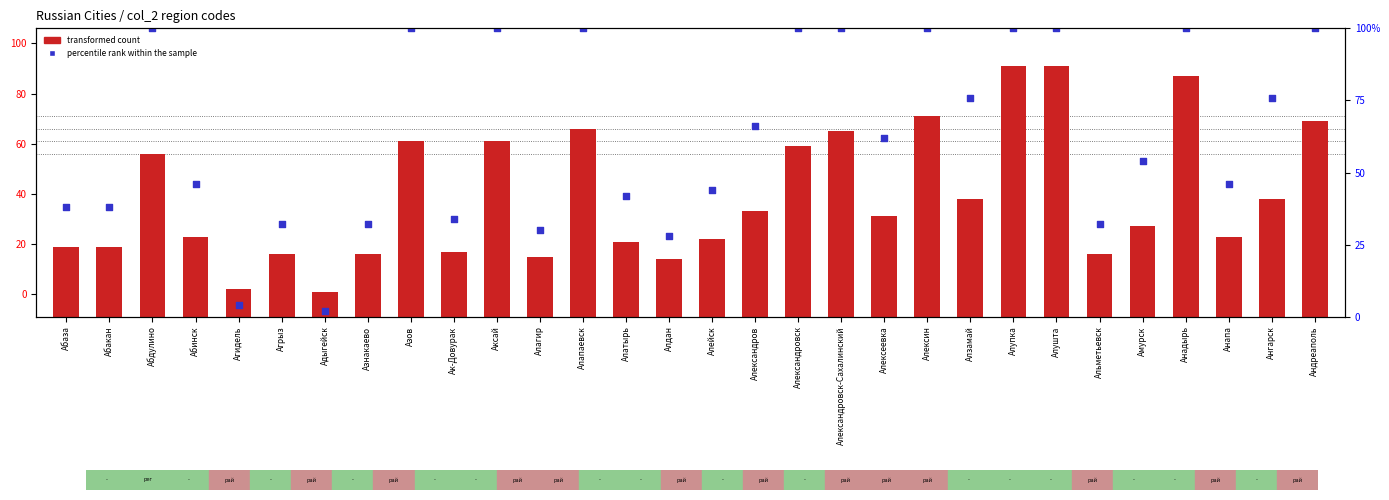

Is the value of percentile rank within the sample at Александровск greater than the value of transformed count at Александровск?

Yes